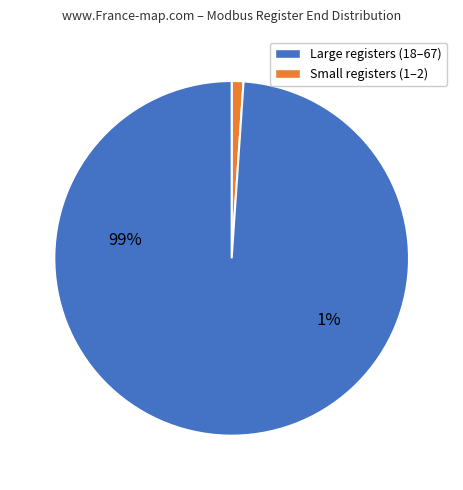

Which slice is the smallest?

1